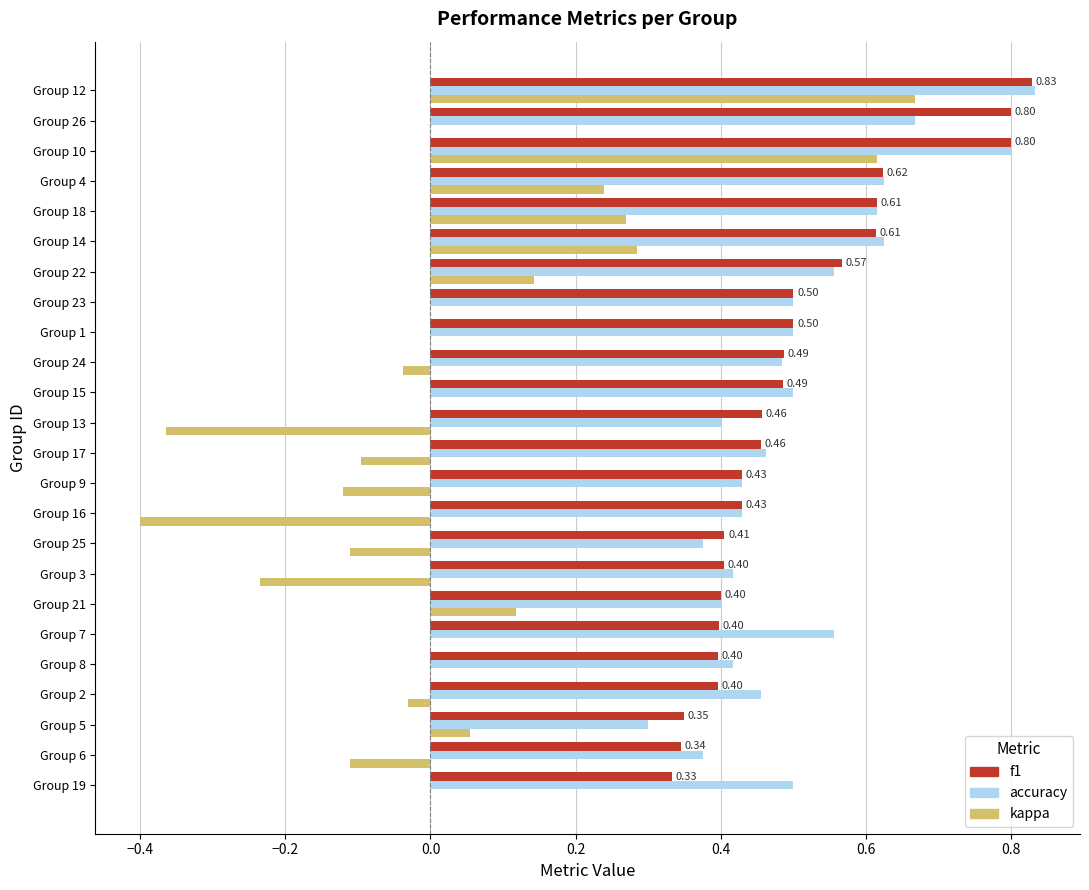

What are all the series names shown in the legend?

f1, accuracy, kappa